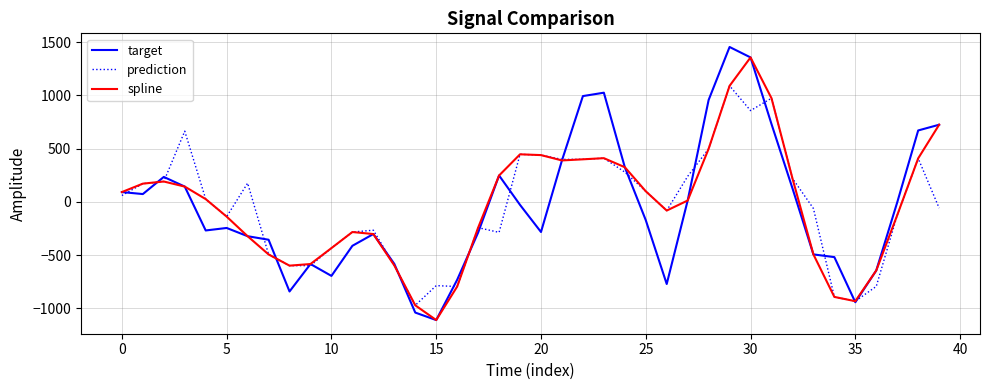

Which series has the widest spread of values?

target